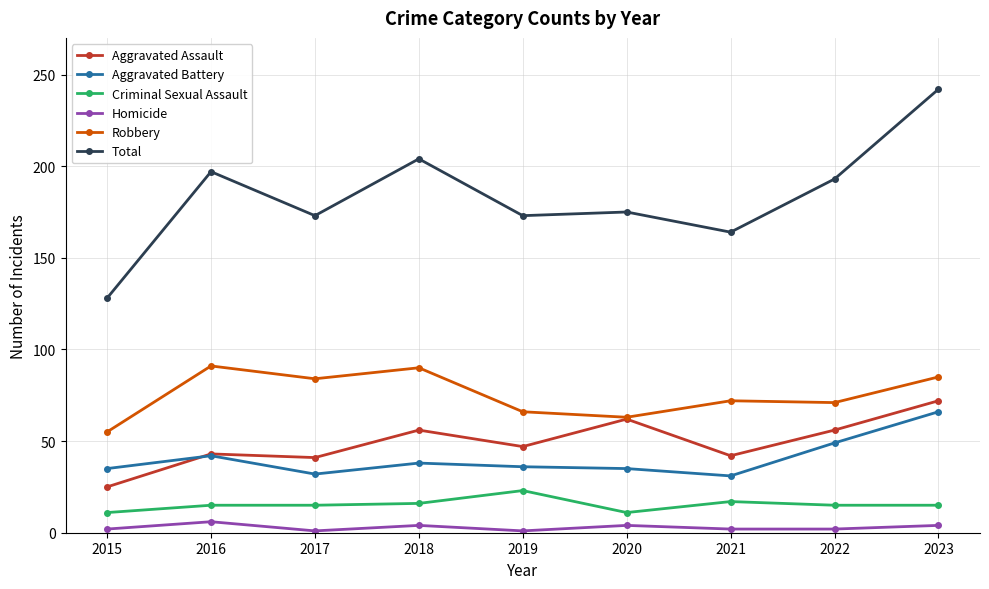

True or false: Aggravated Assault and Total cross at least once.

False